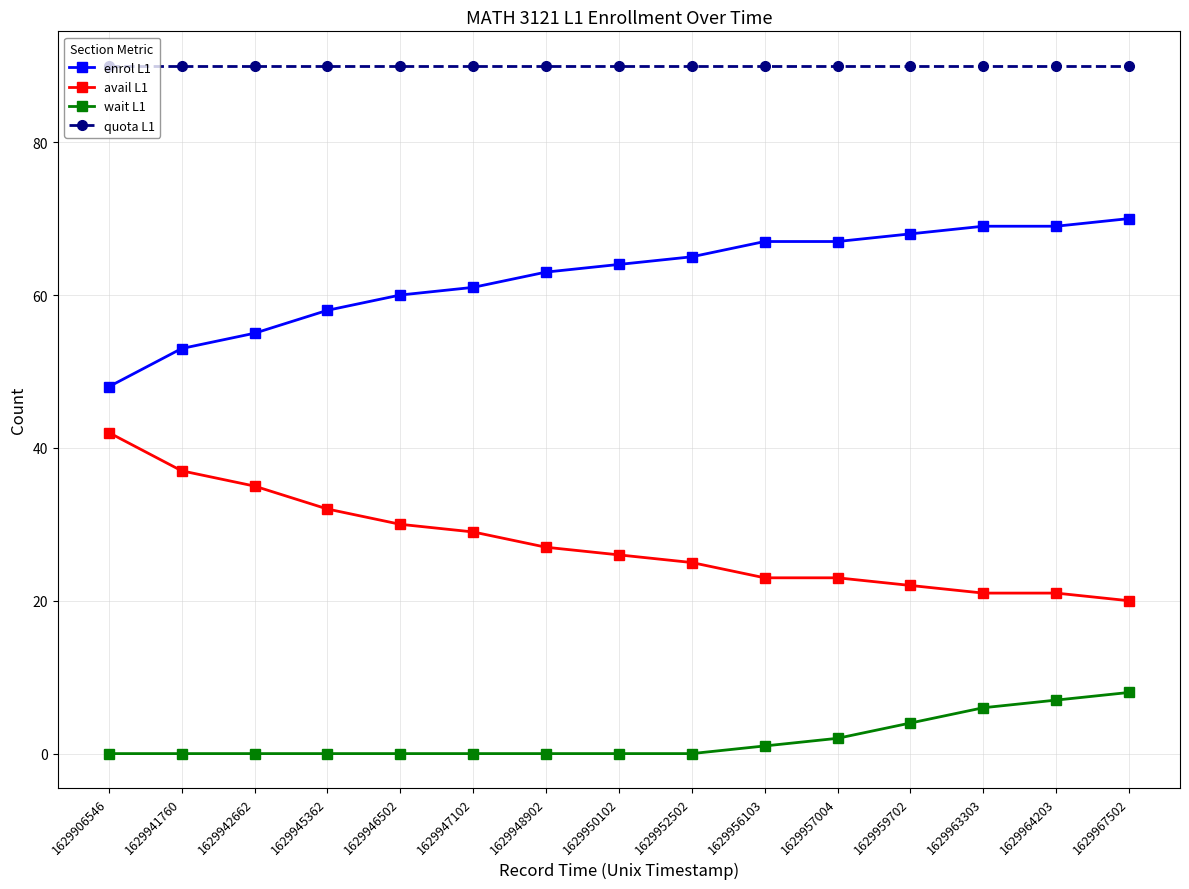

True or false: avail L1 and wait L1 intersect in this chart.

False